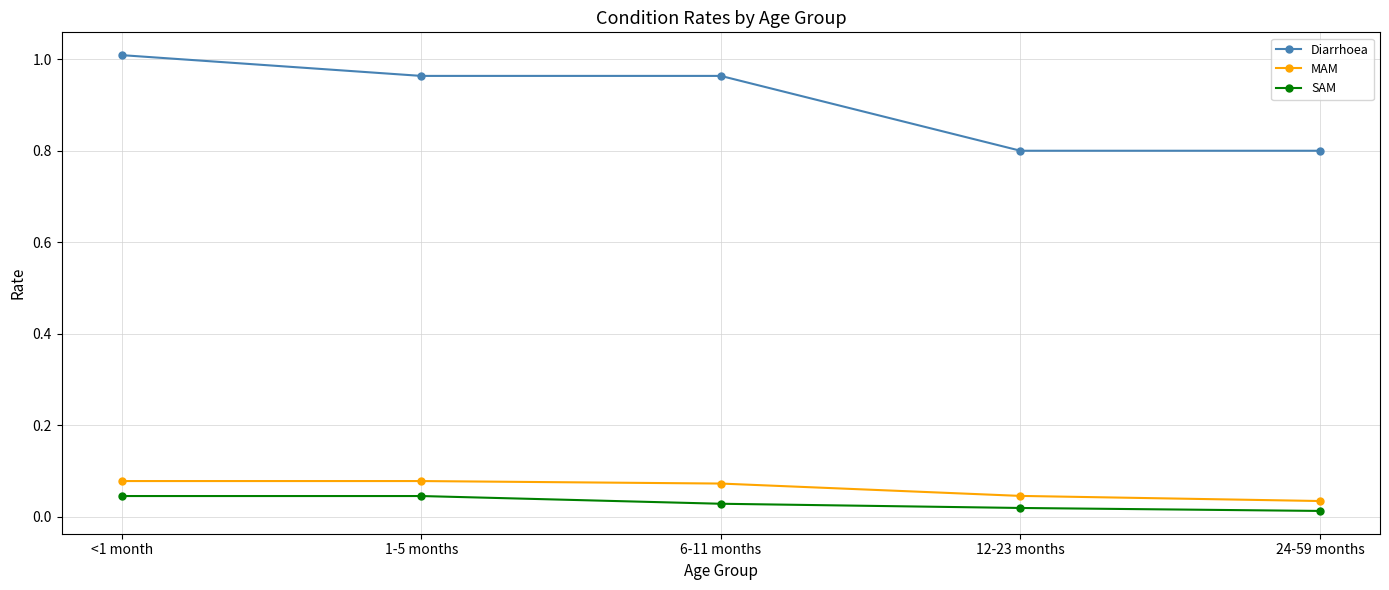

What is the difference between the highest and lowest values at 1-5 months?

0.9